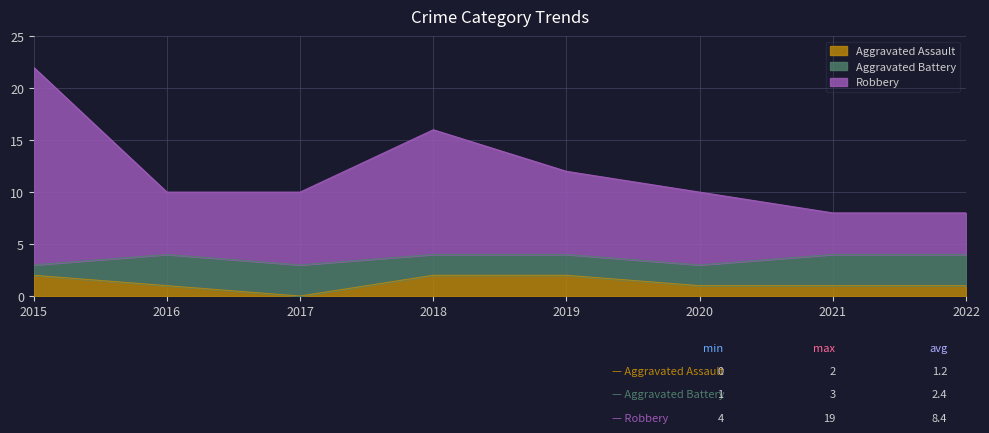

What are all the series names shown in the legend?

Aggravated Assault, Aggravated Battery, Robbery